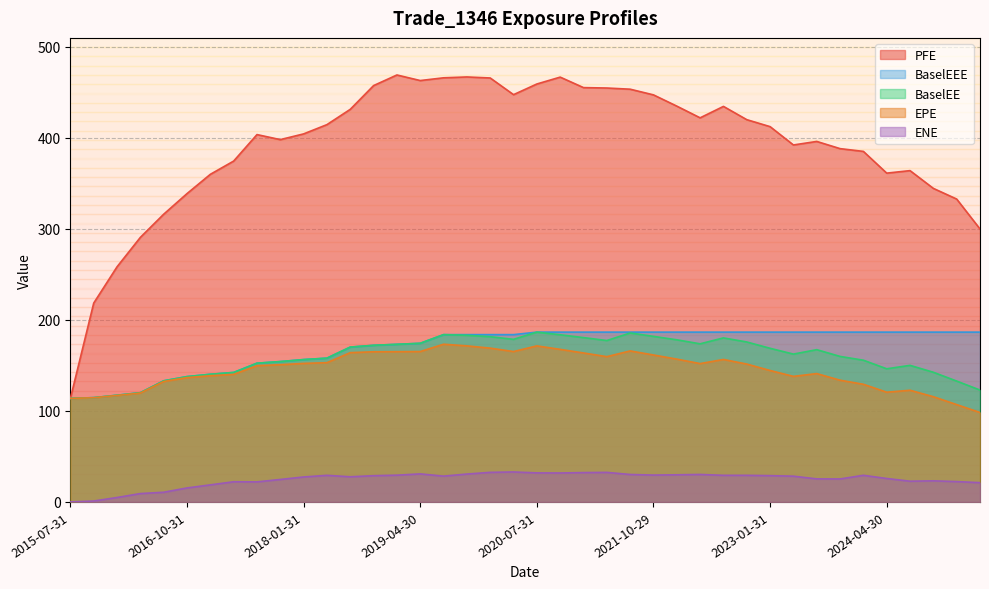

True or false: ENE and BaselEEE cross at least once.

False